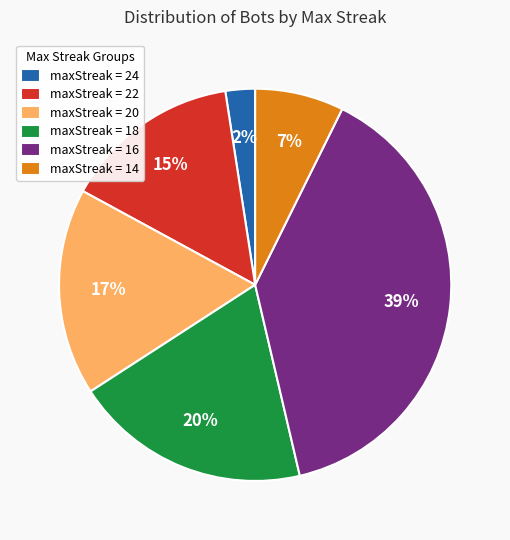

Is the sum of maxStreak = 22 and maxStreak = 18 greater than half?

No